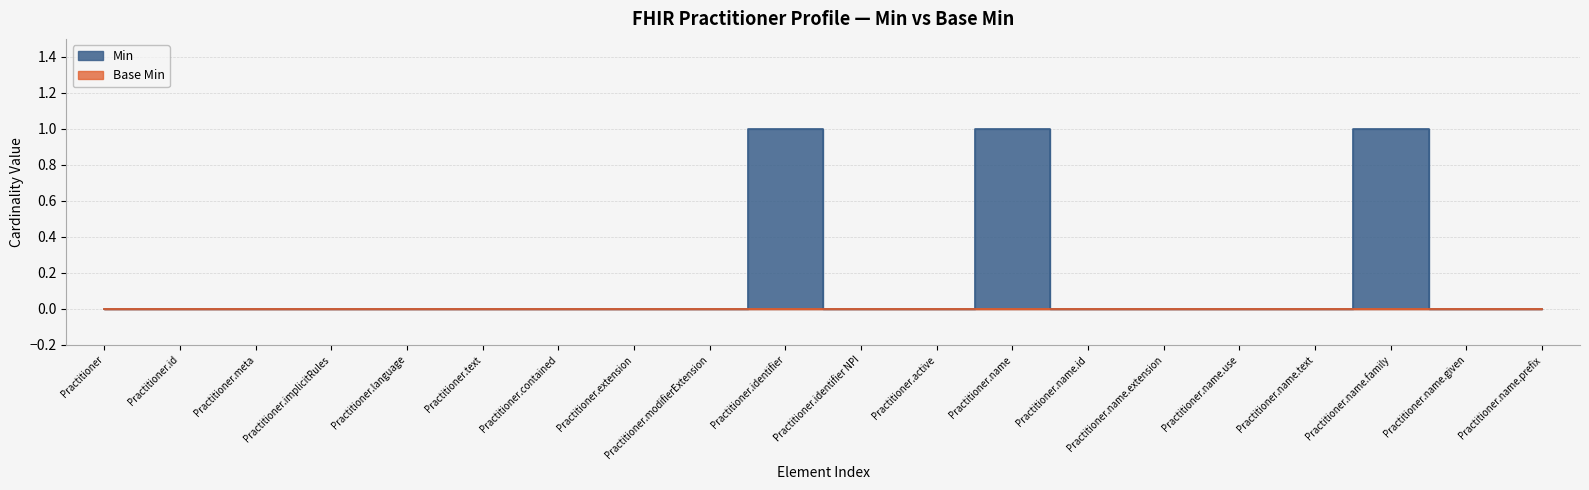

What is the label of the 13th point from the right?

Practitioner.extension